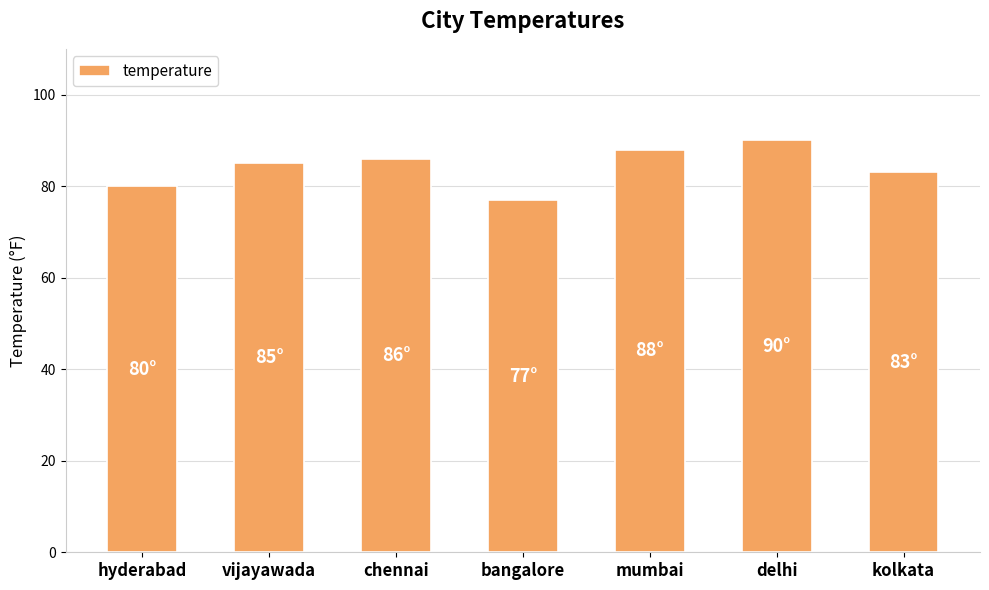

What is the change in value from chennai to delhi?

+4